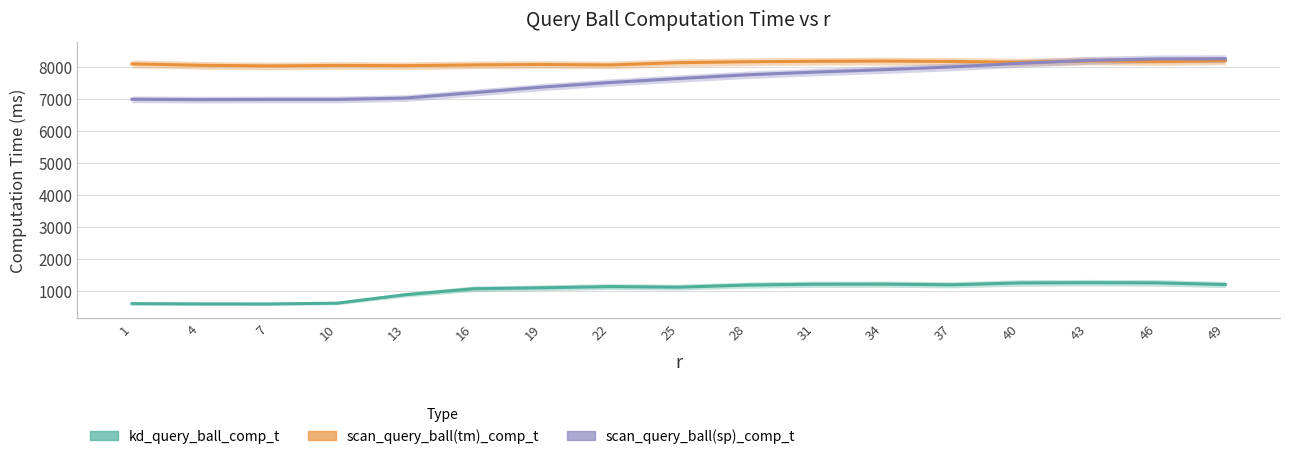

What are all the series names shown in the legend?

kd_query_ball_comp_t, scan_query_ball(tm)_comp_t, scan_query_ball(sp)_comp_t